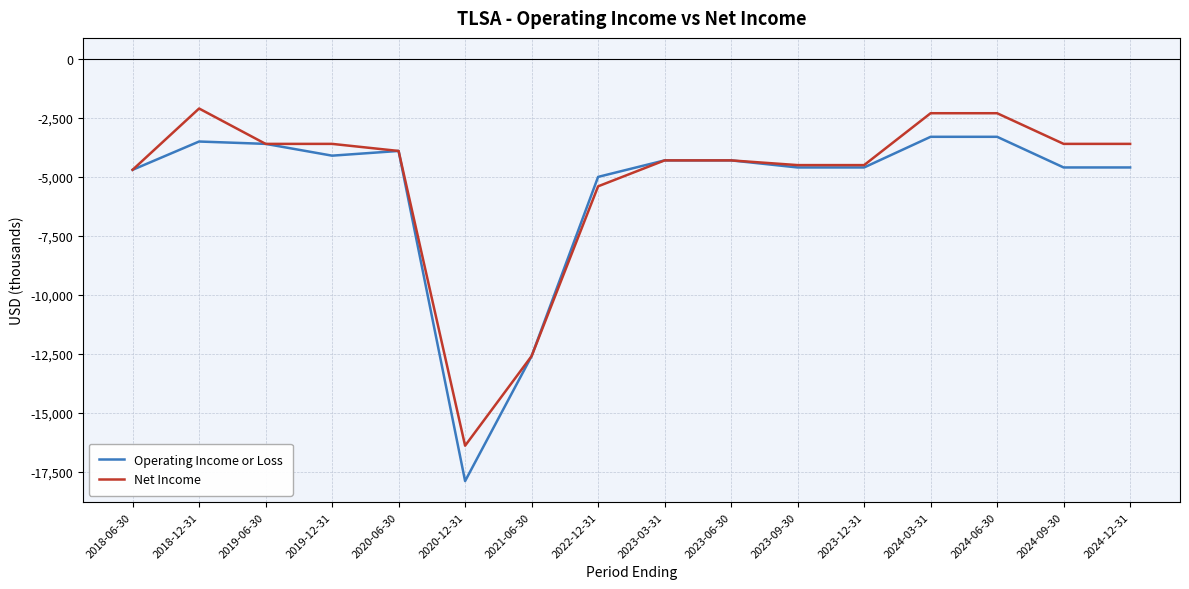

Is it true that Net Income equals -2100 at 2018-12-31?

True